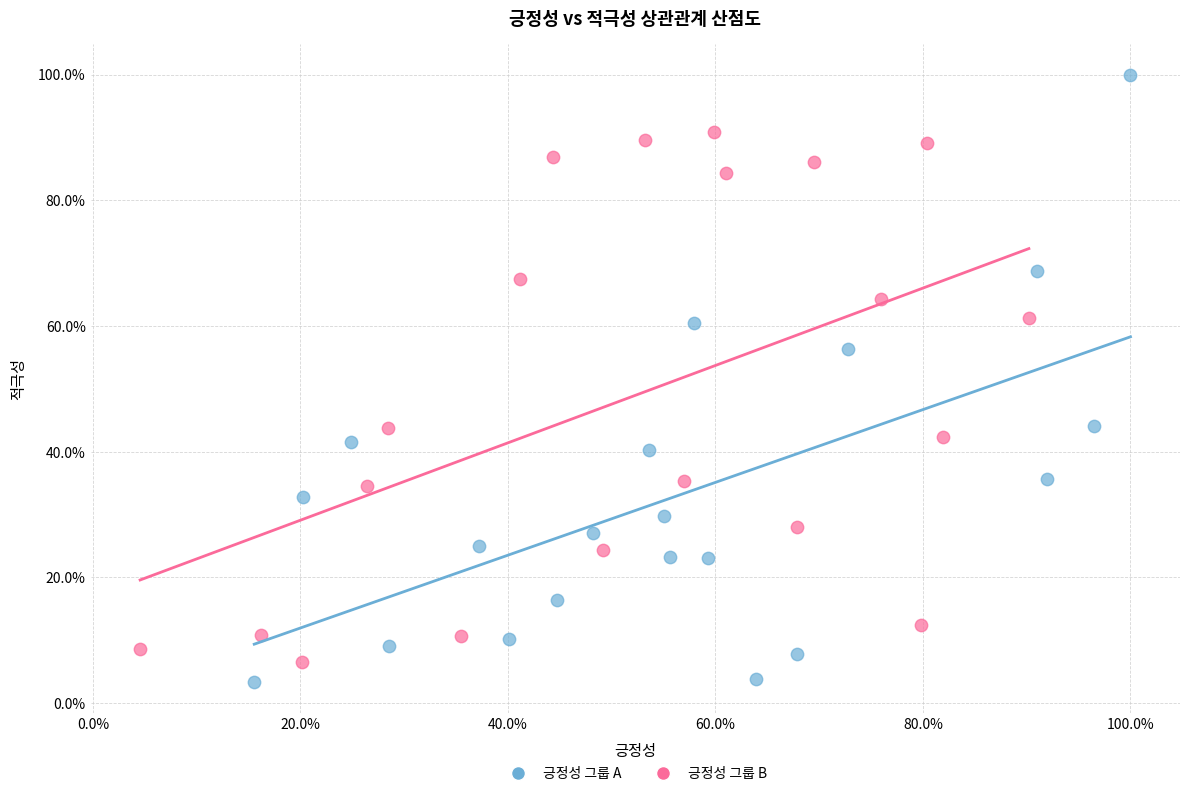

Which series contains the highest Y value?

긍정성 그룹 A